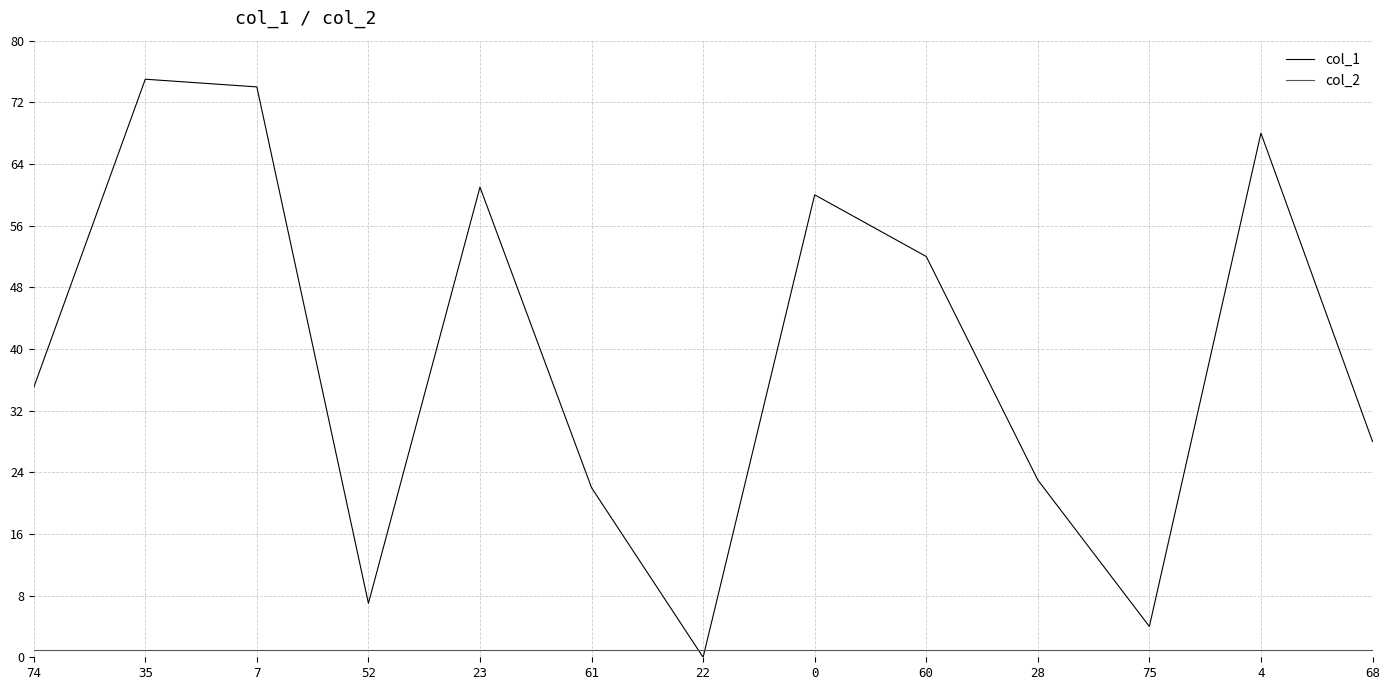

Which series ends up on top after the final intersection of col_2 and col_1?

col_1